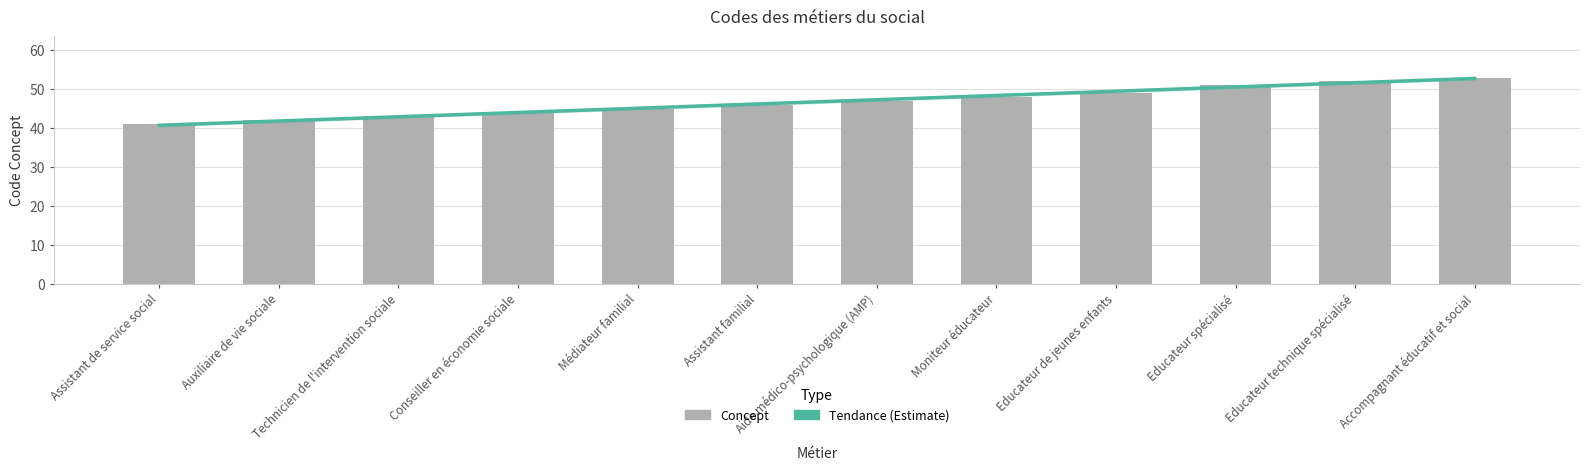

How many bars are there in total?

12